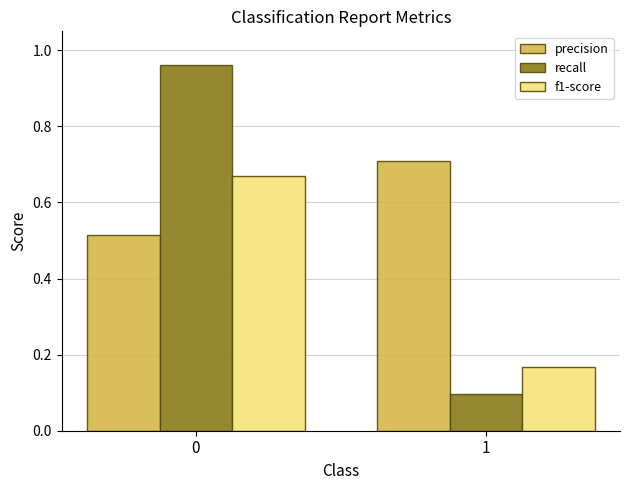

At how many categories does at least one series exceed 0?

2